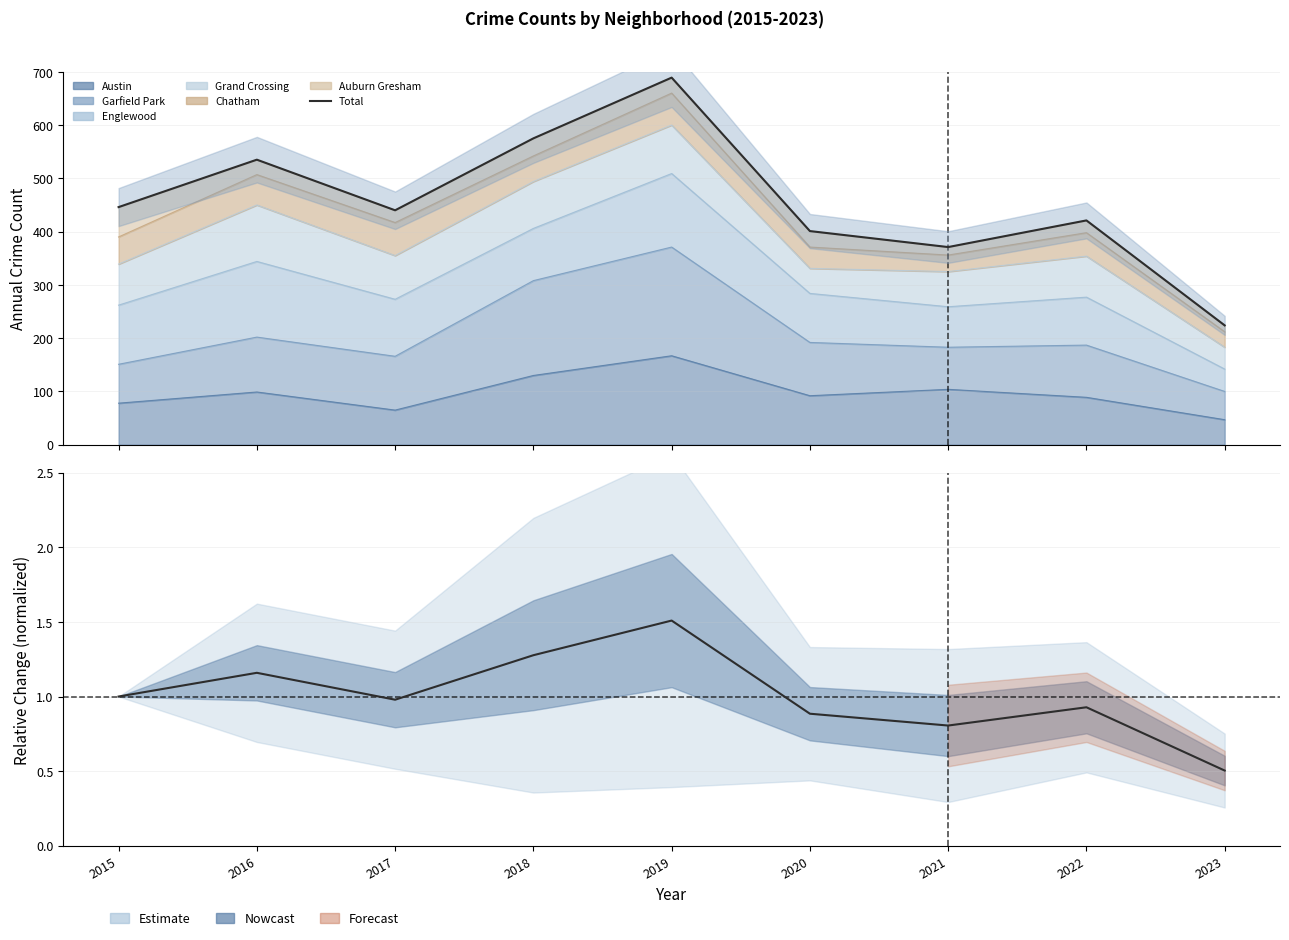

Where is the first local maximum?

2016